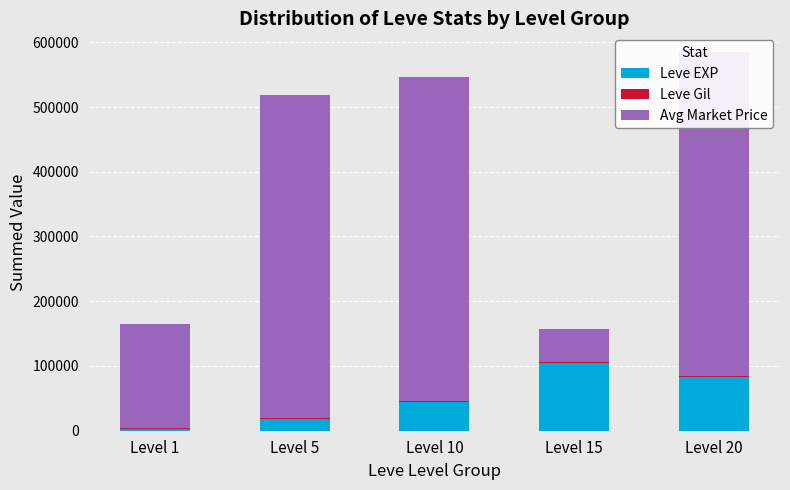

What are all the series names shown in the legend?

Leve EXP, Leve Gil, Avg Market Price